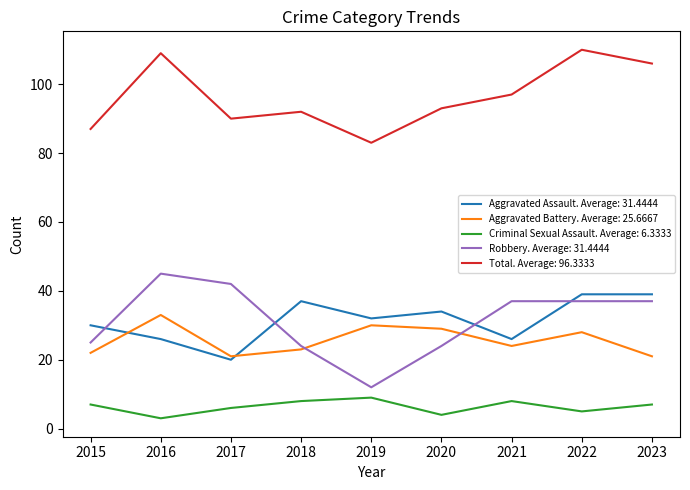

True or false: Criminal Sexual Assault. Average: 6.3333 and Robbery. Average: 31.4444 intersect in this chart.

False